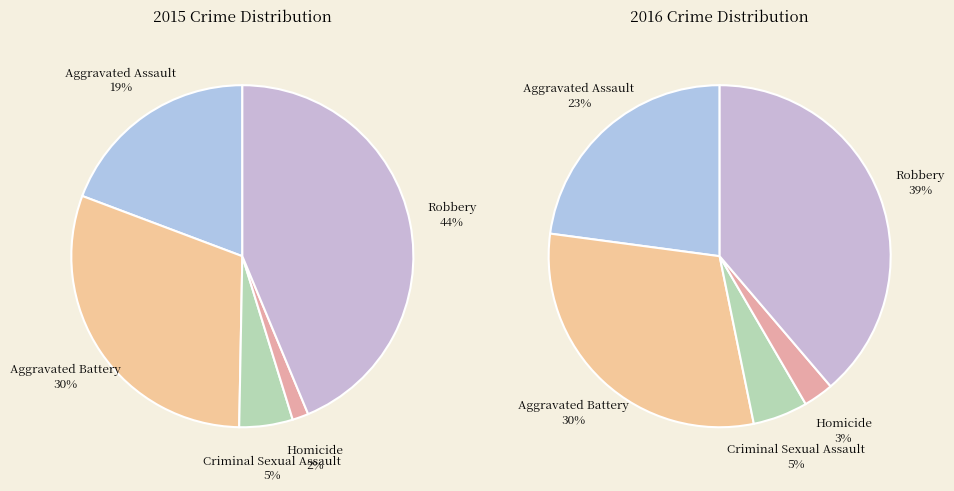

Combined, do Robbery and Aggravated Battery account for over 50%?

Yes